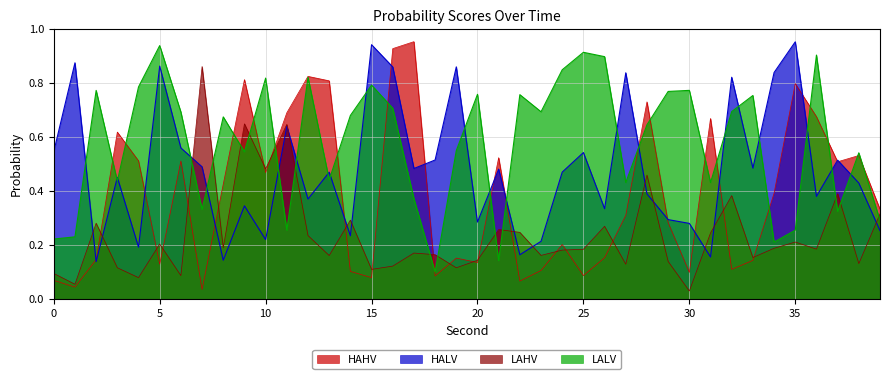

Which series has the largest total across all categories?

LALV